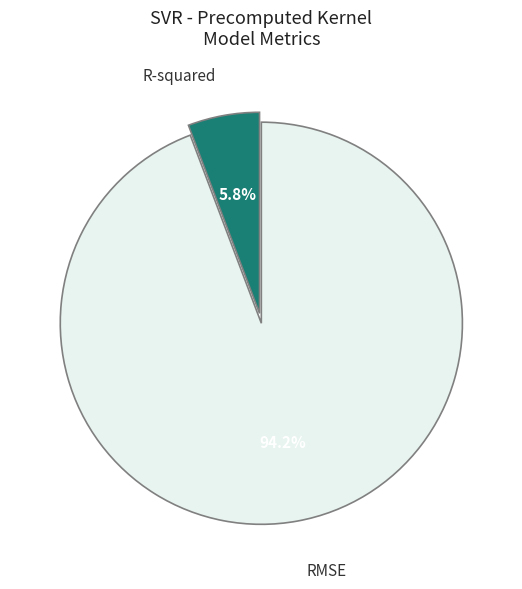

Does any single category account for the majority?

Yes